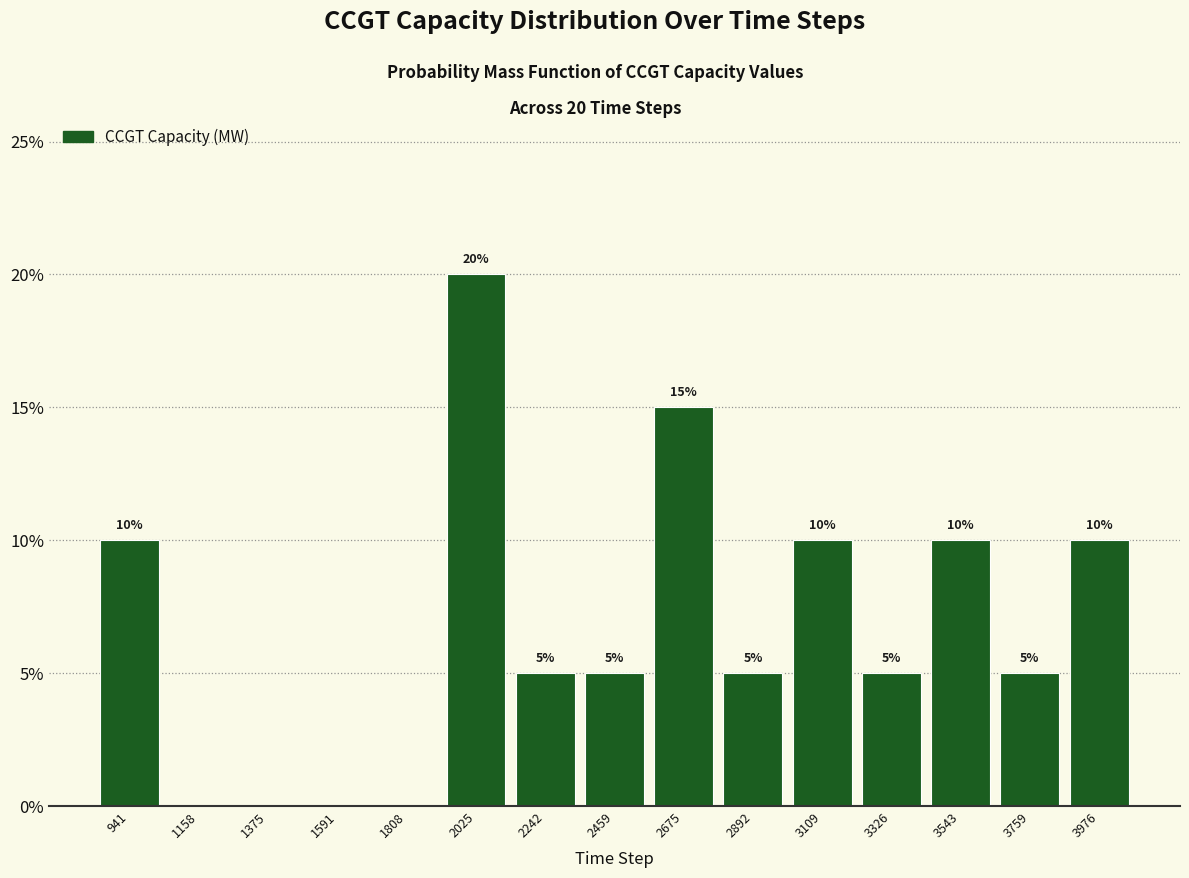

Which range on the x-axis has the tallest bar?

1900 to 2150